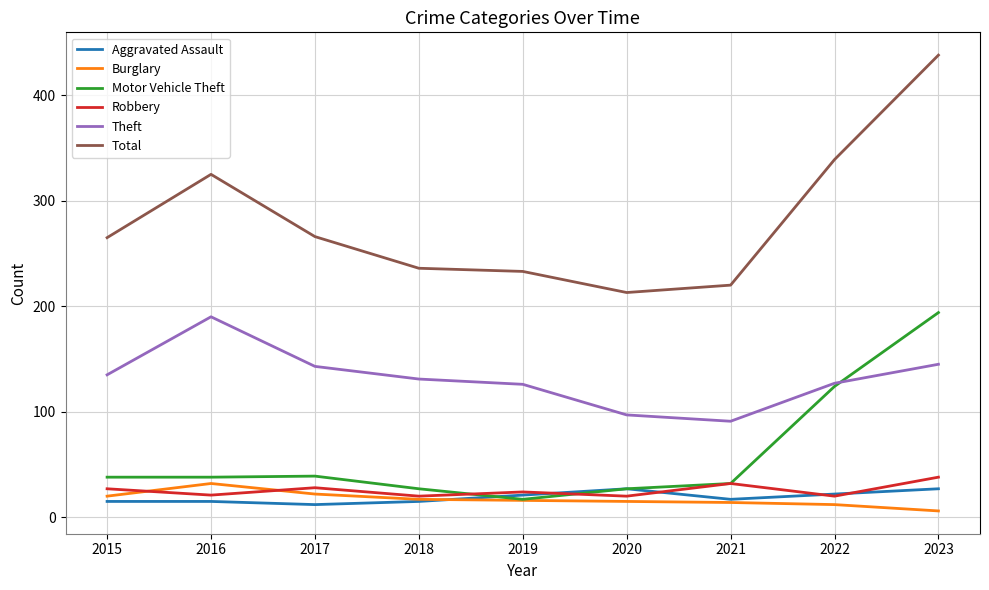

What is the spread (max minus min) of values at 2015?

250